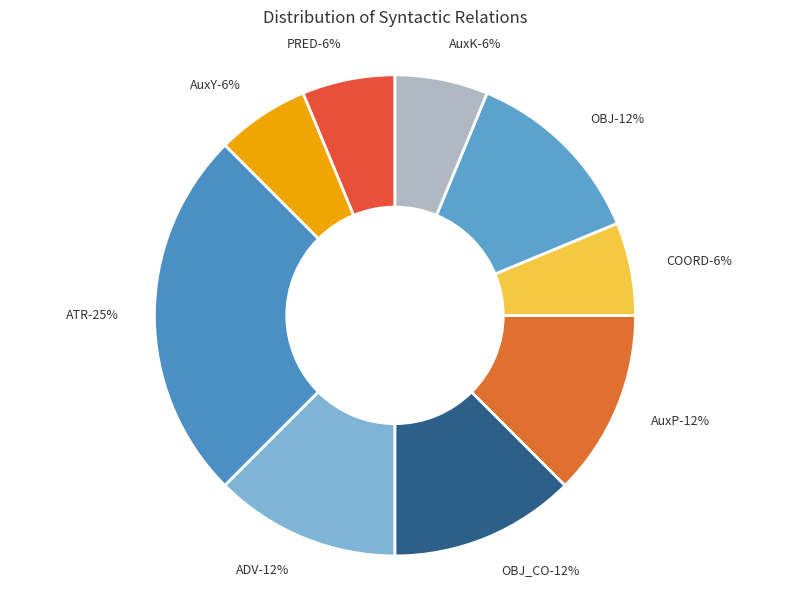

What is the largest slice in the pie chart?

ATR